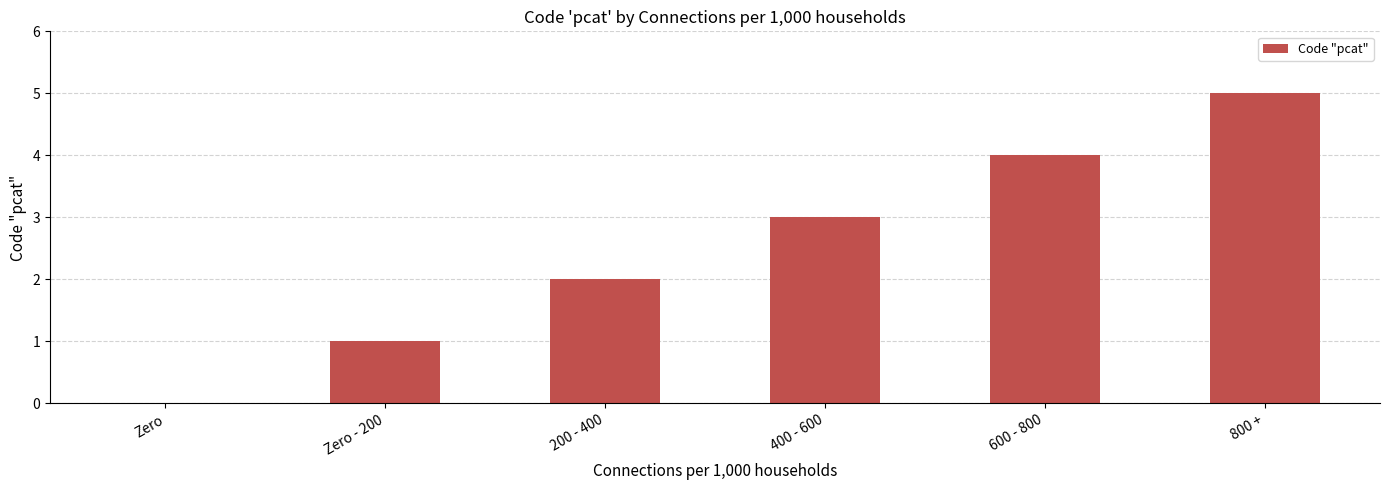

Reading right to left, what are all the values shown in this chart?

5	4	3	2	1	0